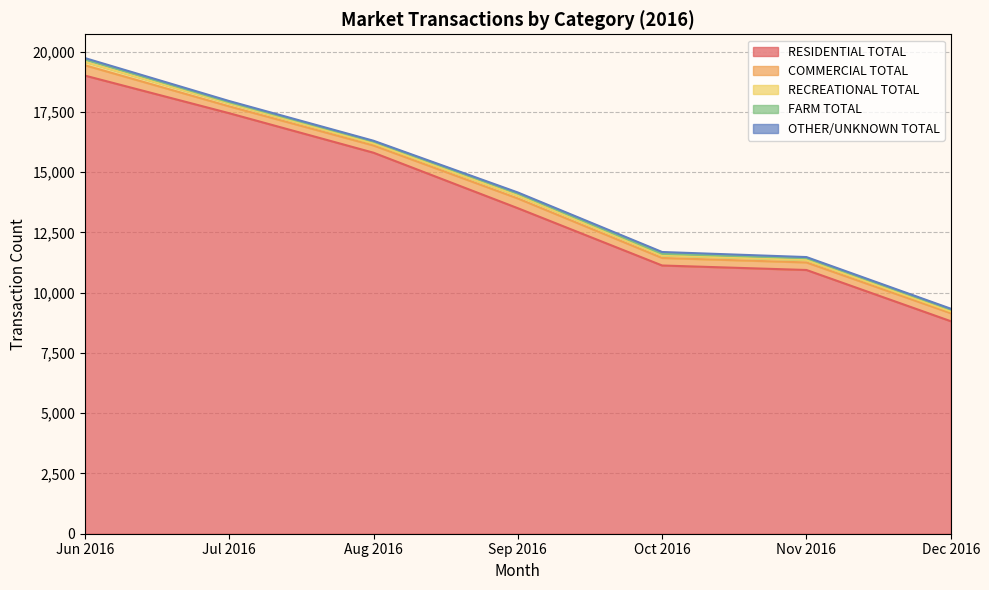

At which label does OTHER/UNKNOWN TOTAL first exceed 45?

Jun 2016